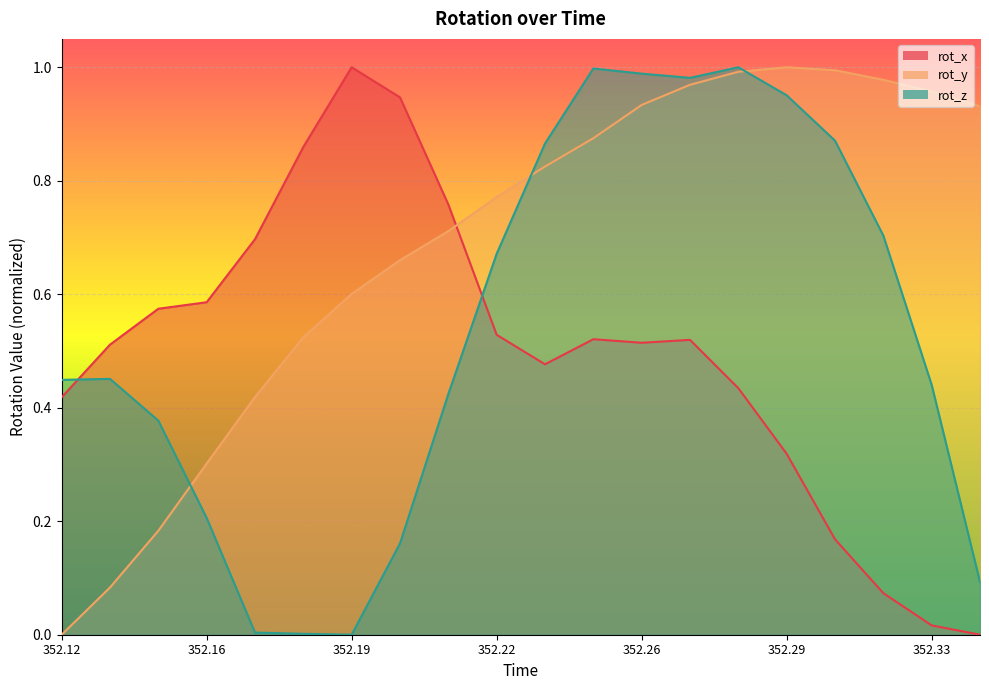

What is the total value across all series at 7?

1.8